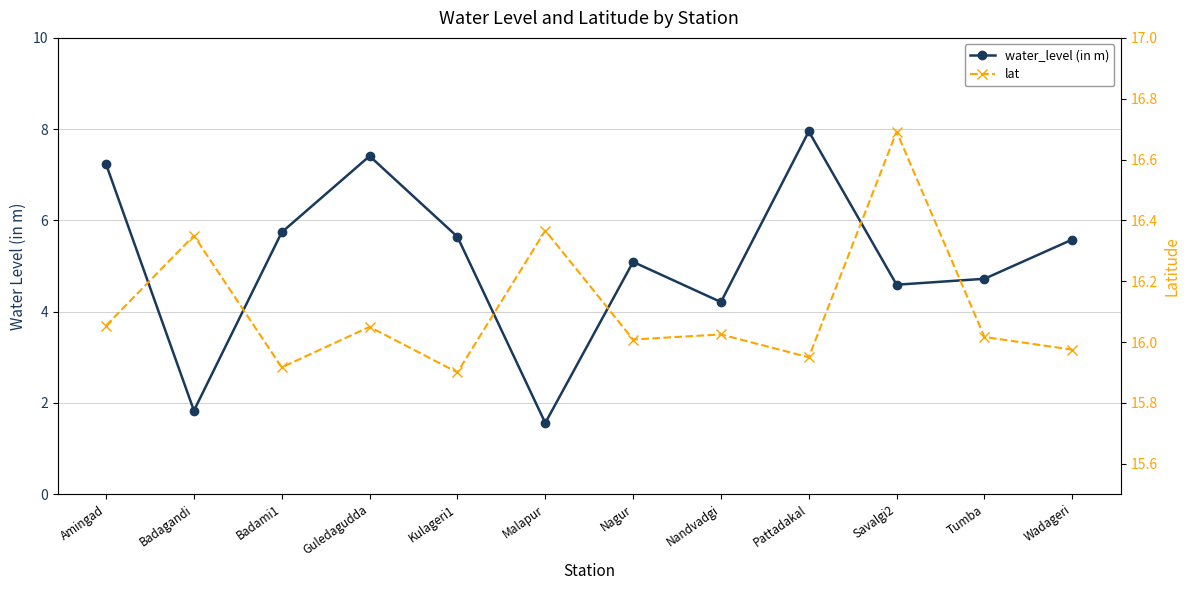

Where is the first local maximum for water_level (in m)?

Guledagudda